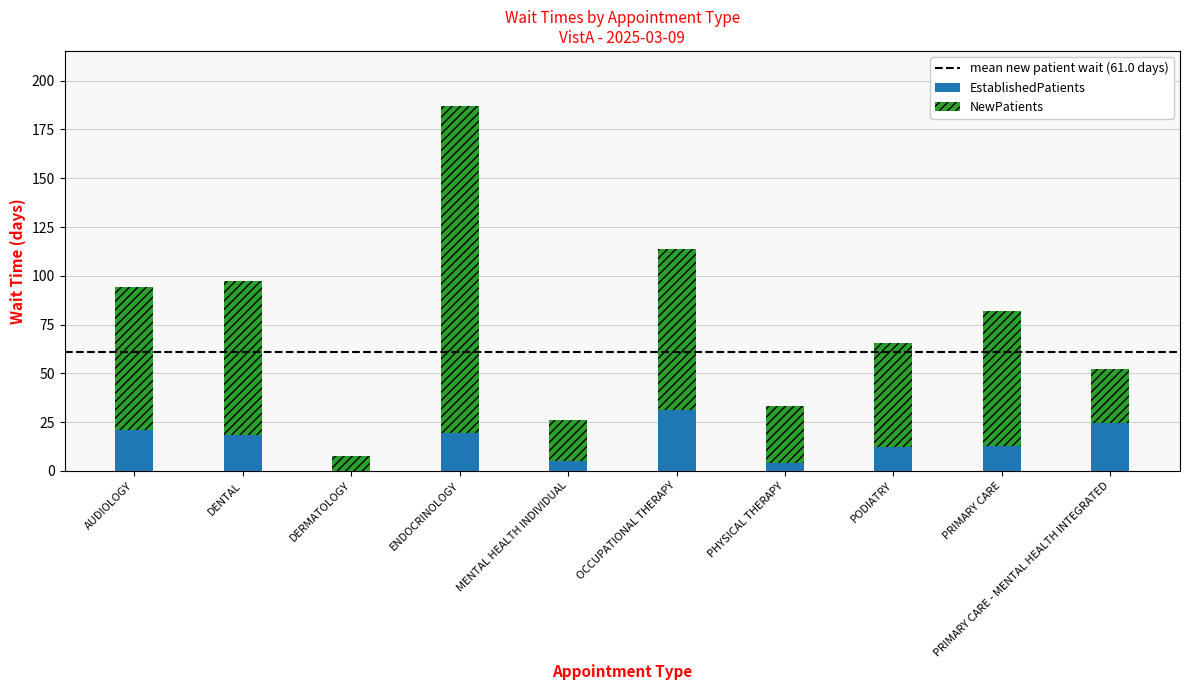

Is it true that EstablishedPatients equals 0.0 at DERMATOLOGY?

True